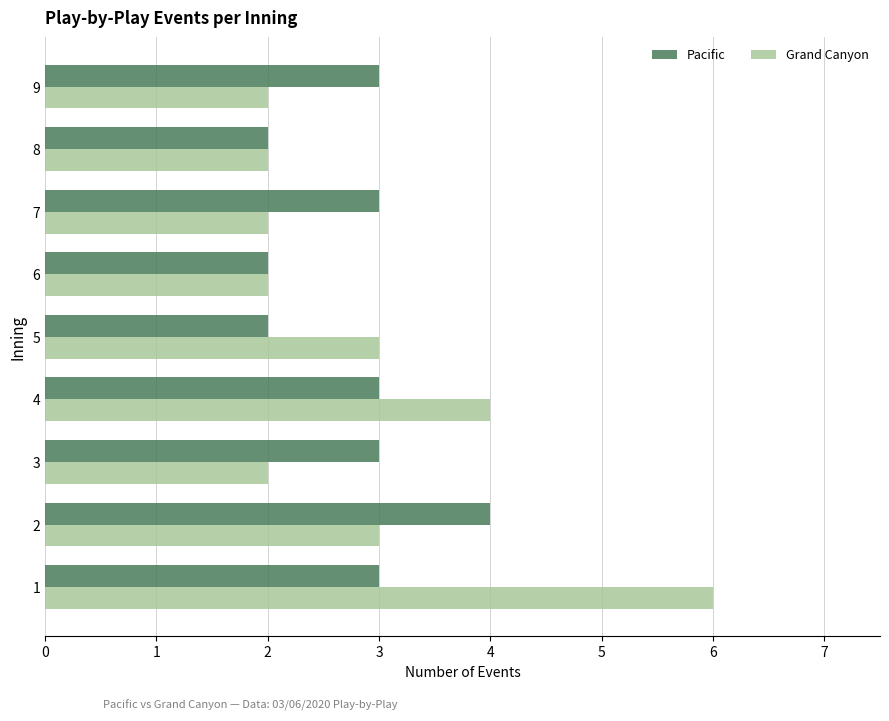

What are all the series names shown in the legend?

Pacific, Grand Canyon